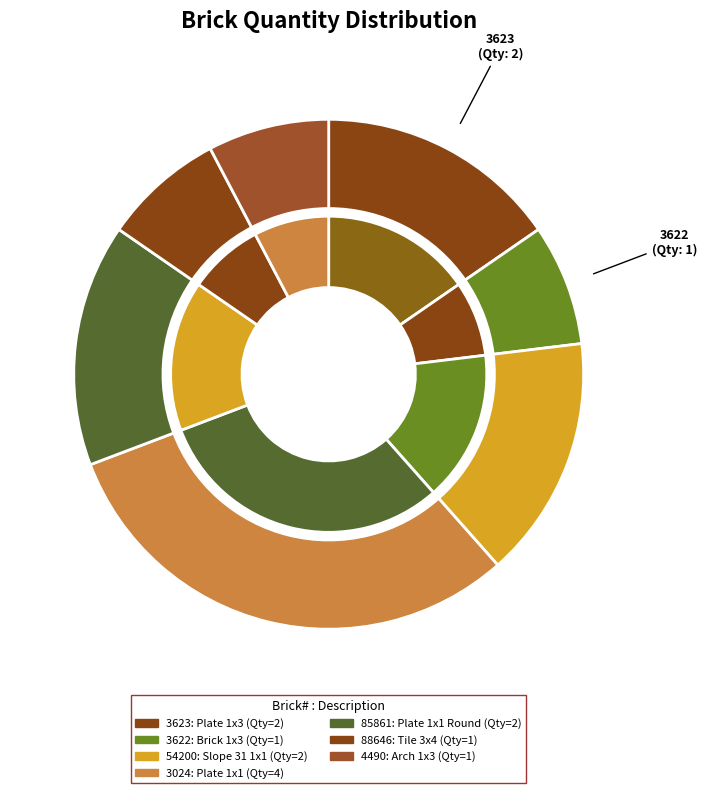

To the nearest percent, what portion does 4490 represent?

8%